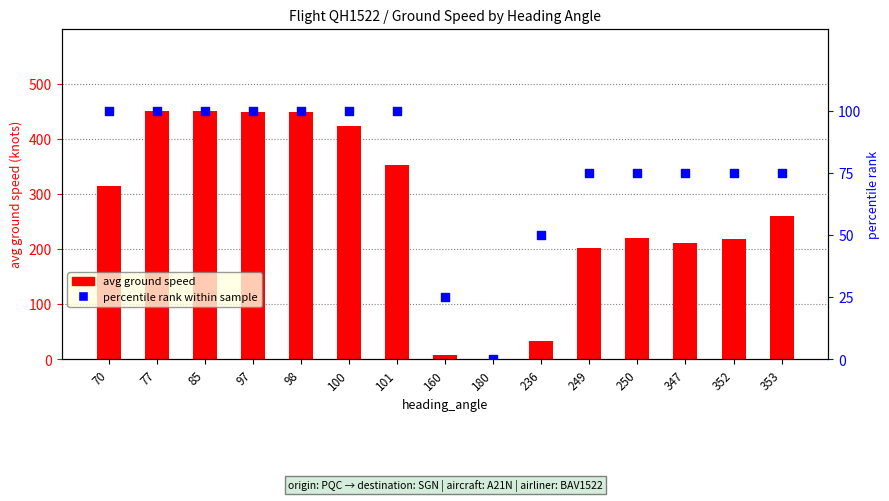

Which series has the widest spread of Y values?

avg ground speed